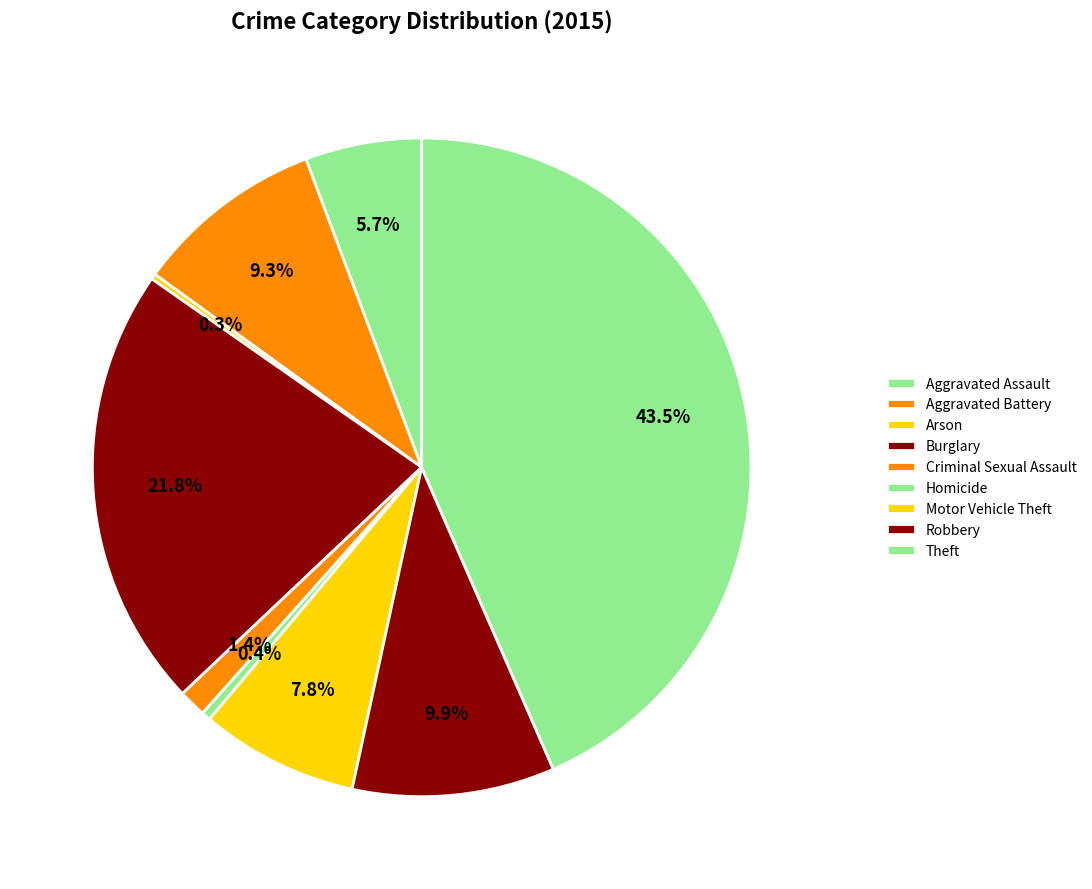

Is there a majority slice in this chart?

No